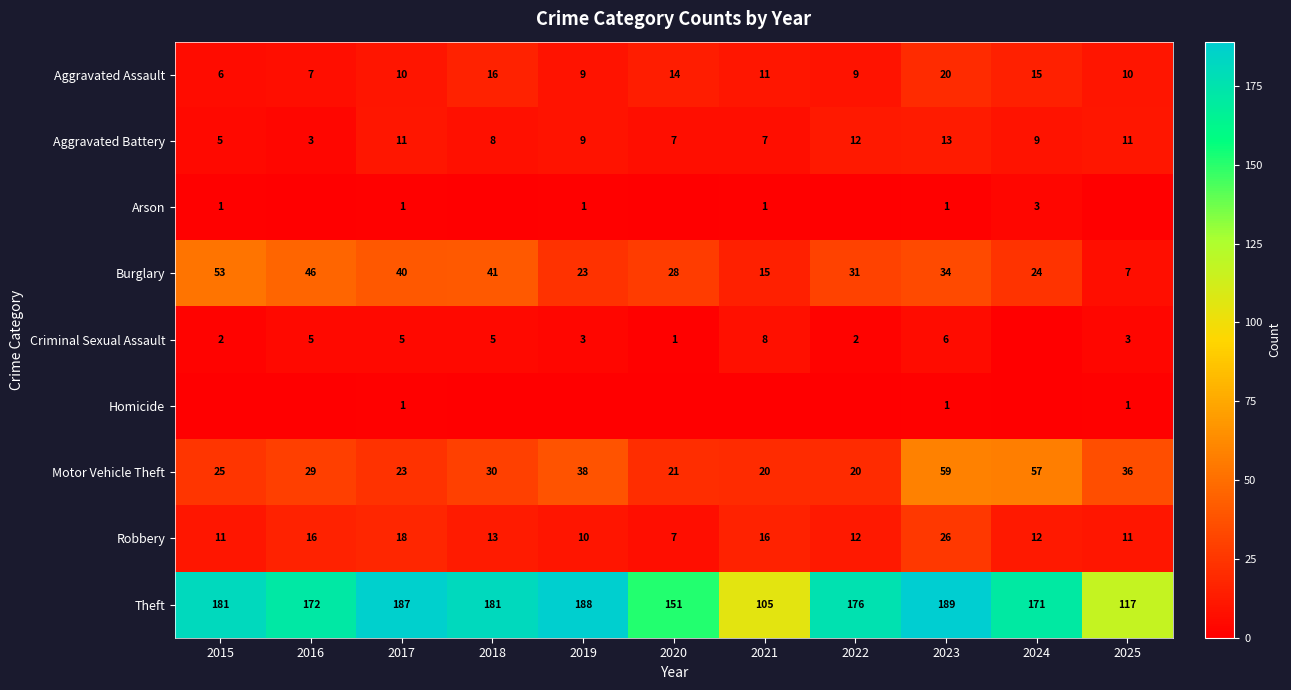

The value of Motor Vehicle Theft at 2022 is 9. True or false?

False